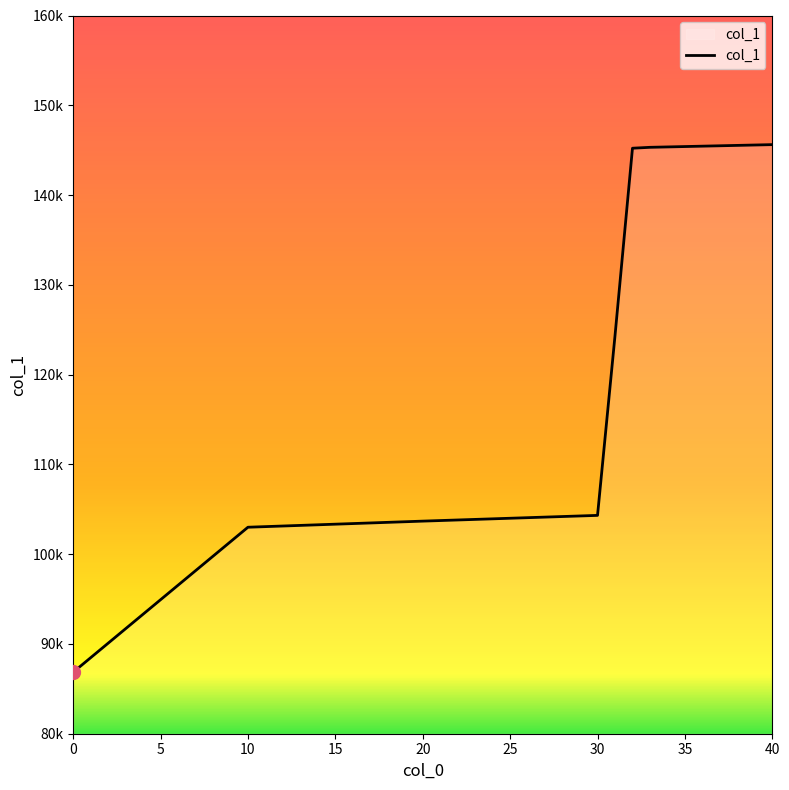

Is this an area chart (filled region under the line)?

Yes